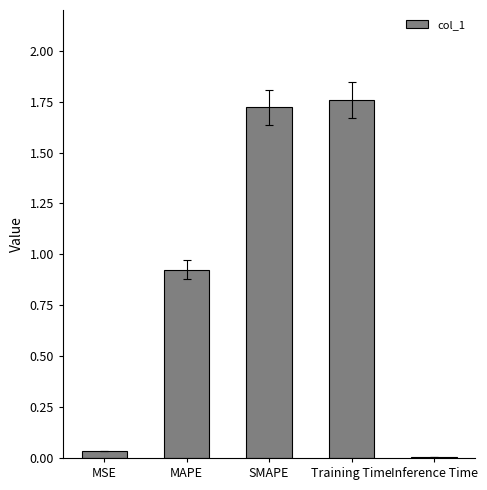

How many bars are there in total?

5